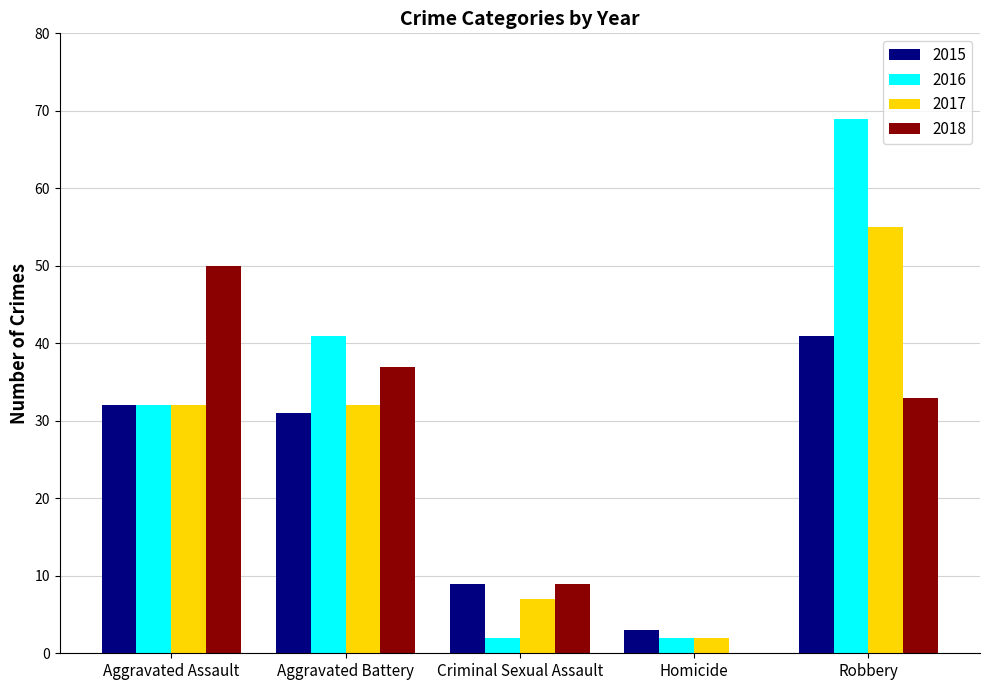

What is the sum of all 2017 values?

128